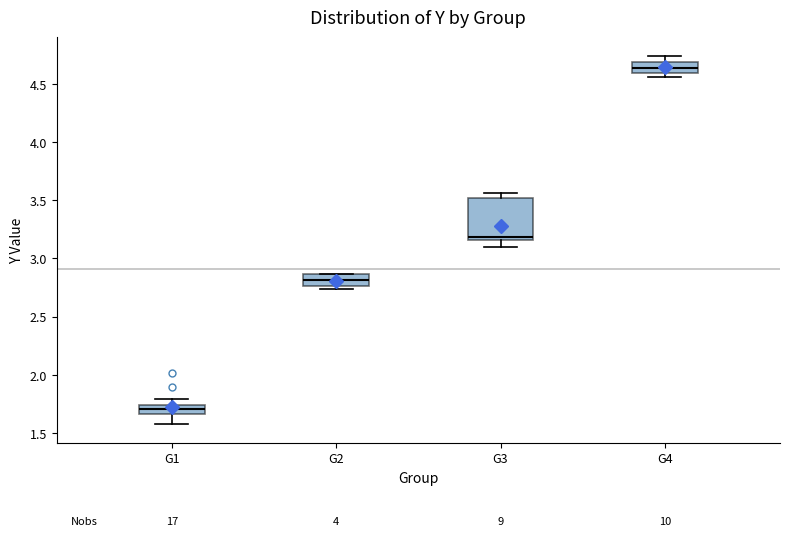

Where is the lower edge of the box for G3 on the y-axis? The values are not printed on the chart, so give them approximately, as read against the axis.

3.15